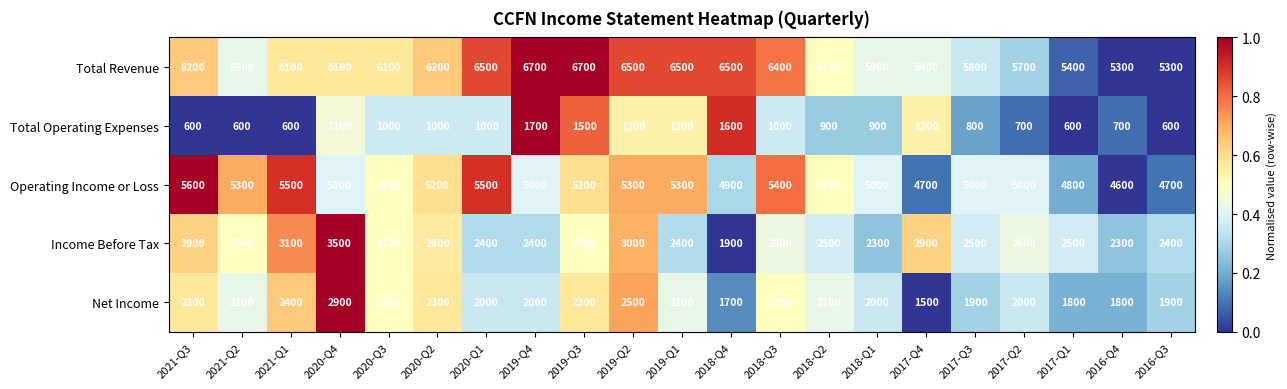

Where is Total Operating Expenses nearest to the value 1150?

2020-Q4